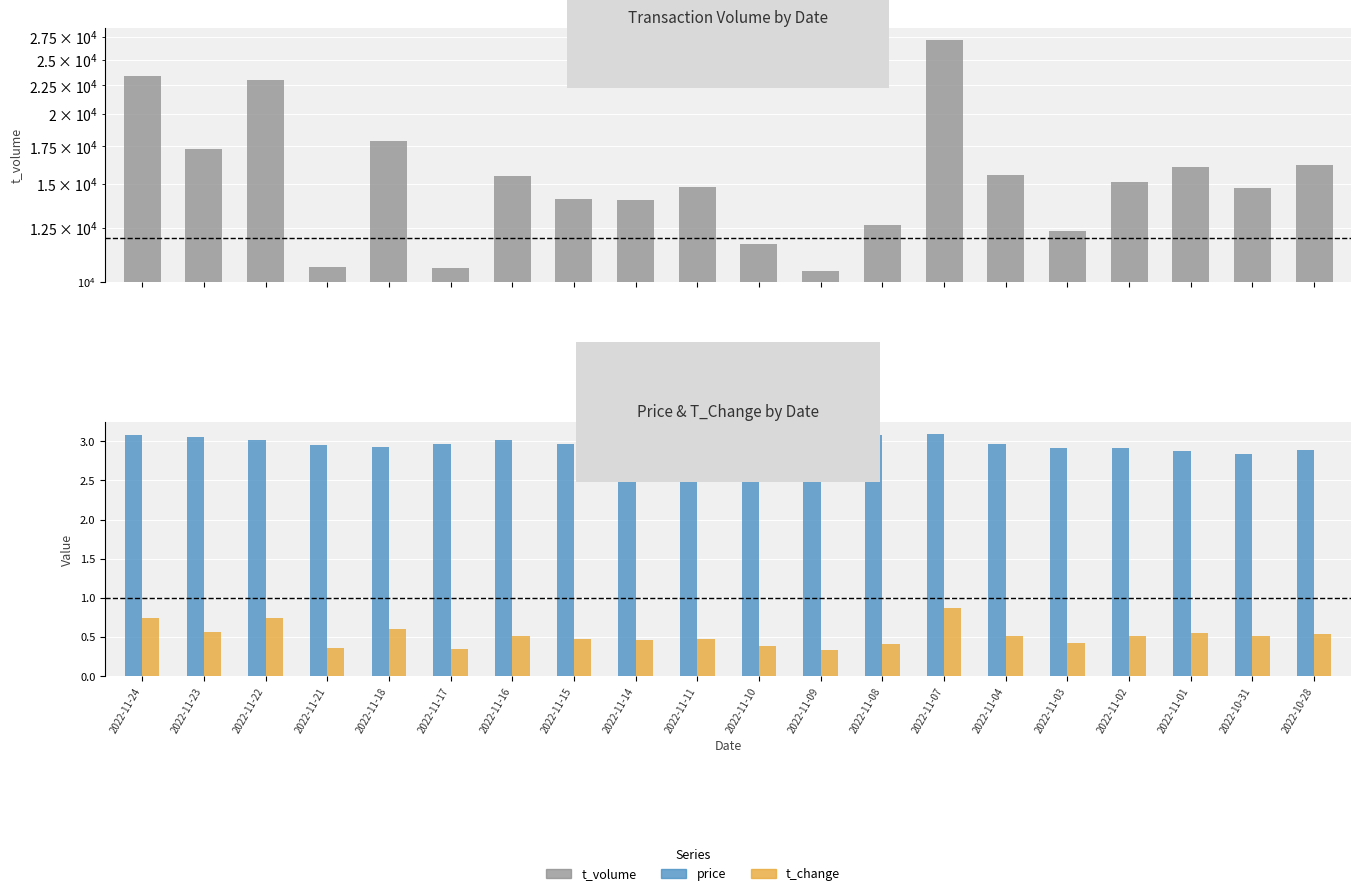

What is the total value across all series at 2022-11-01?

16098.4